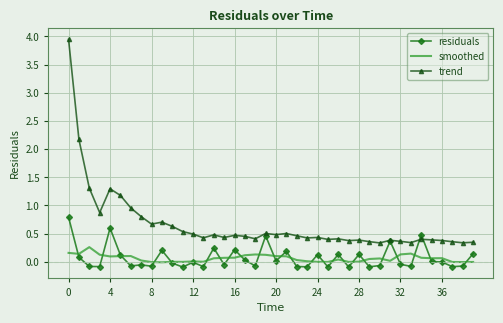

Rank the series by their maximum value, from highest to lowest.

trend, residuals, smoothed